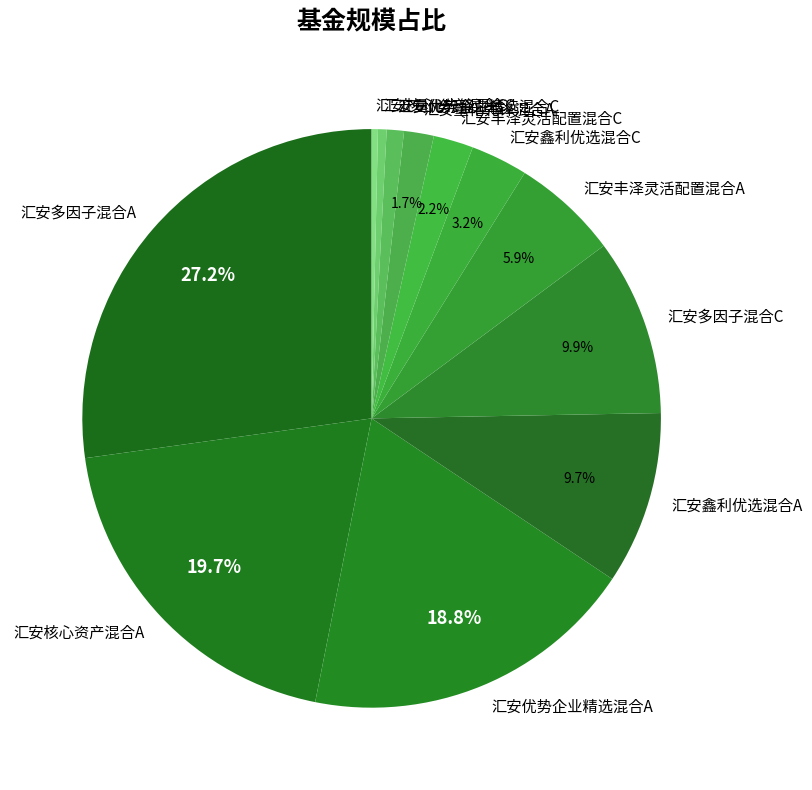

What is the largest slice in the pie chart?

汇安多因子混合A